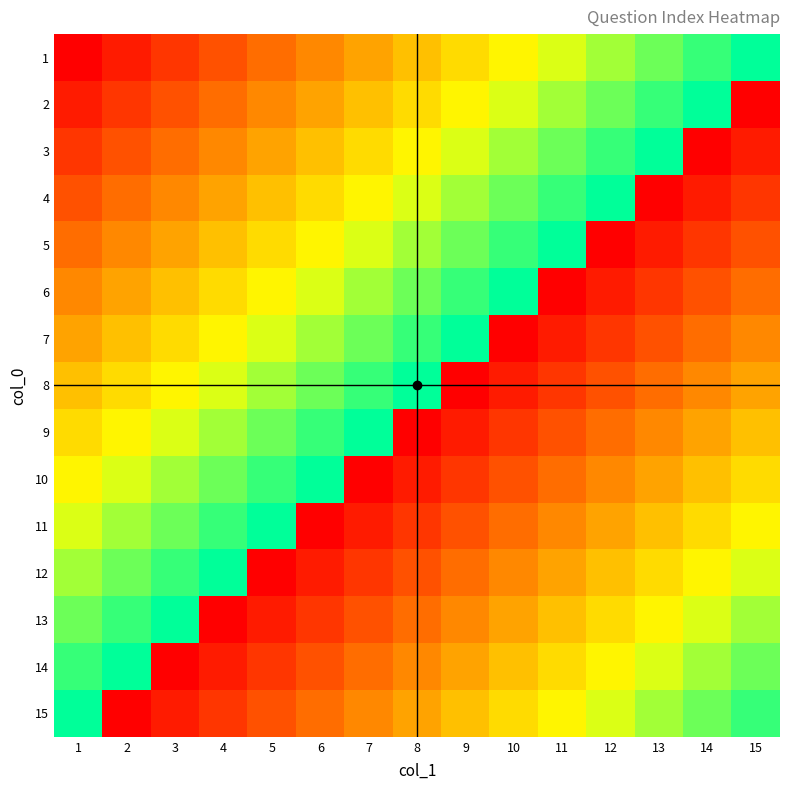

At how many categories does at least one series exceed 5?

15